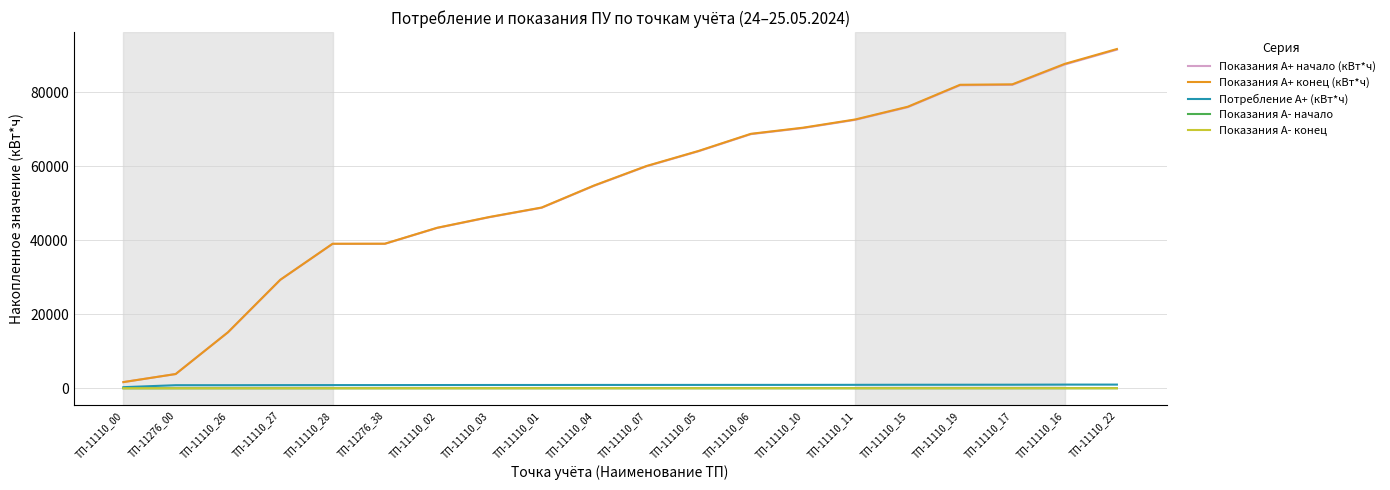

What position from the left is ТП-11110_10?

14